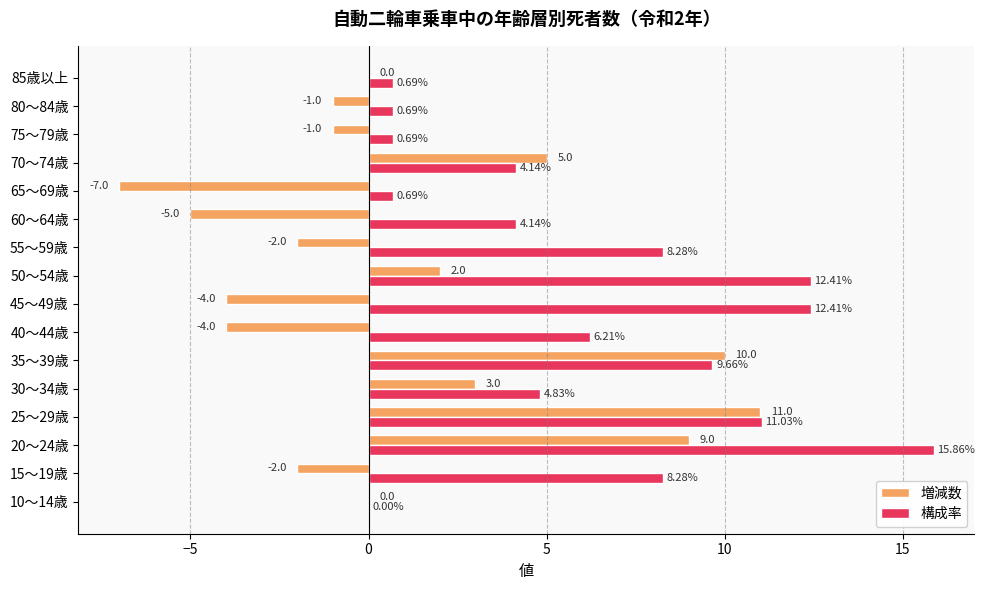

What is the sum of all 構成率 values?

100.0